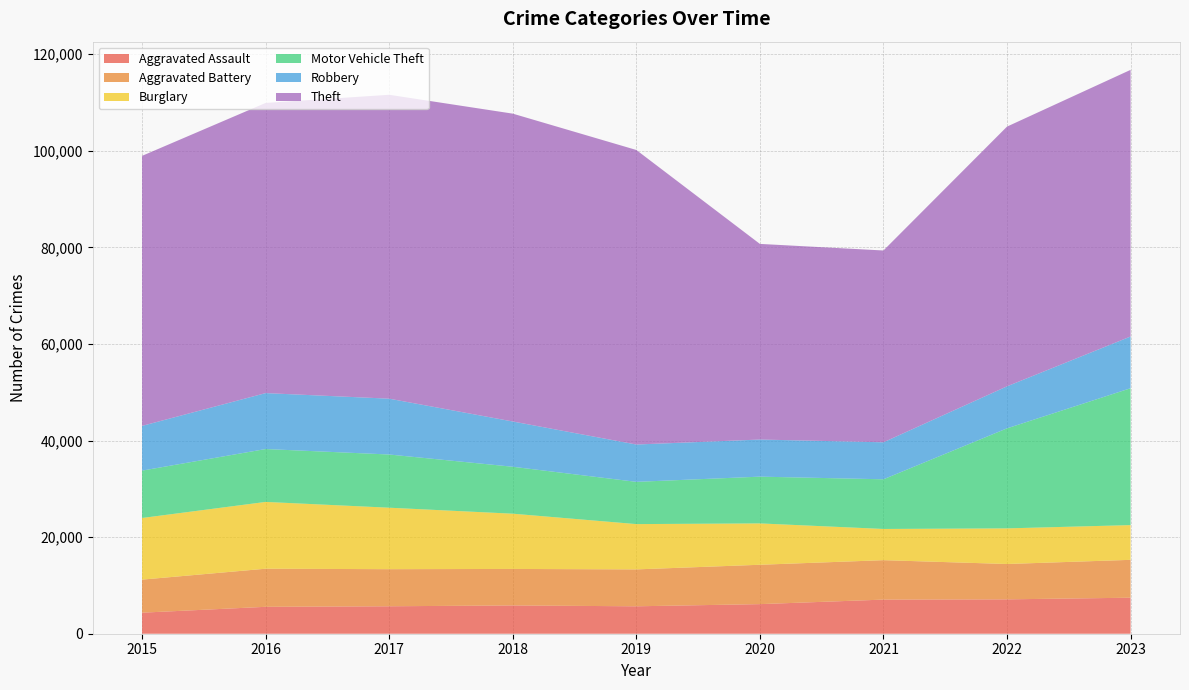

Reading right to left, transcribe all the data shown in this chart.

Aggravated Assault: 2023=7458	2022=7118	2021=7066	2020=6128	2019=5679	2018=5858	2017=5684	2016=5572	2015=4358
Aggravated Battery: 2023=7842	2022=7321	2021=8166	2020=8152	2019=7642	2018=7557	2017=7682	2016=7891	2015=6847
Burglary: 2023=7193	2022=7377	2021=6463	2020=8566	2019=9381	2018=11442	2017=12731	2016=13833	2015=12763
Motor Vehicle Theft: 2023=28344	2022=20714	2021=10286	2020=9682	2019=8748	2018=9718	2017=11016	2016=10951	2015=9808
Robbery: 2023=10712	2022=8703	2021=7663	2020=7685	2019=7731	2018=9376	2017=11561	2016=11582	2015=9265
Theft: 2023=55219	2022=53782	2021=39718	2020=40513	2019=60997	2018=63750	2017=62935	2016=60092	2015=55919